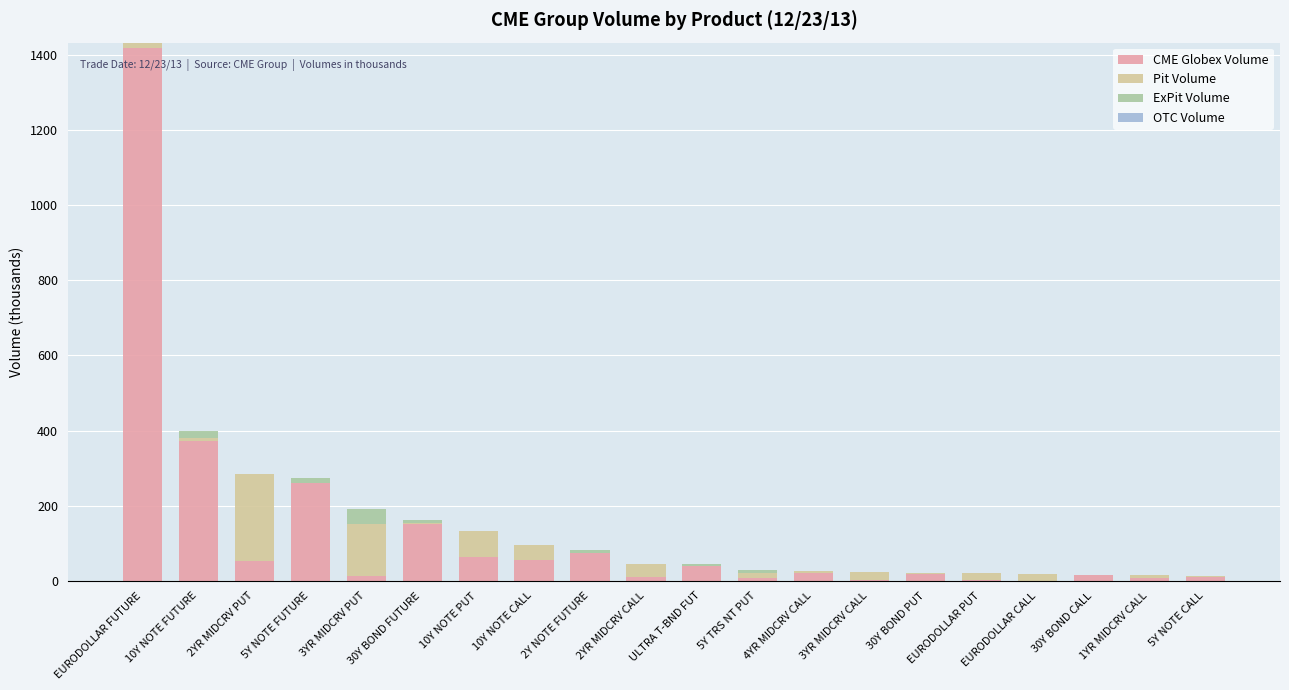

How many categories are shown in the chart?

20